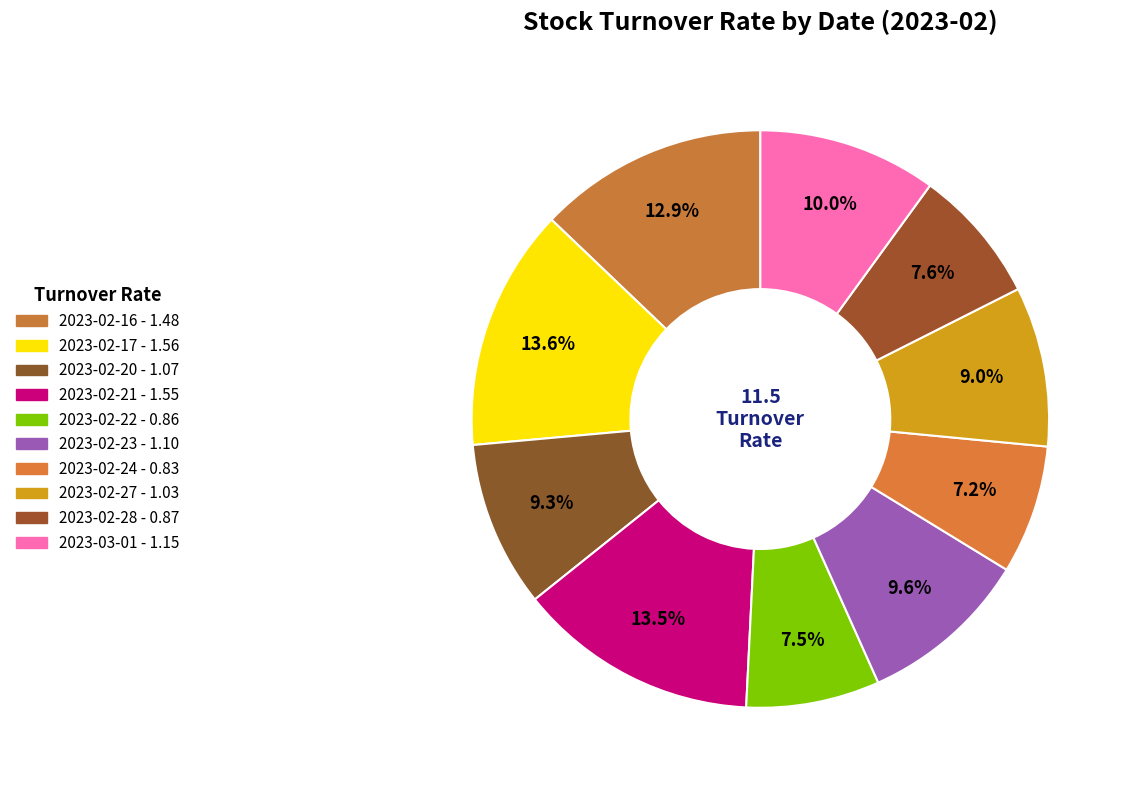

Which slice is the largest?

2023-02-17